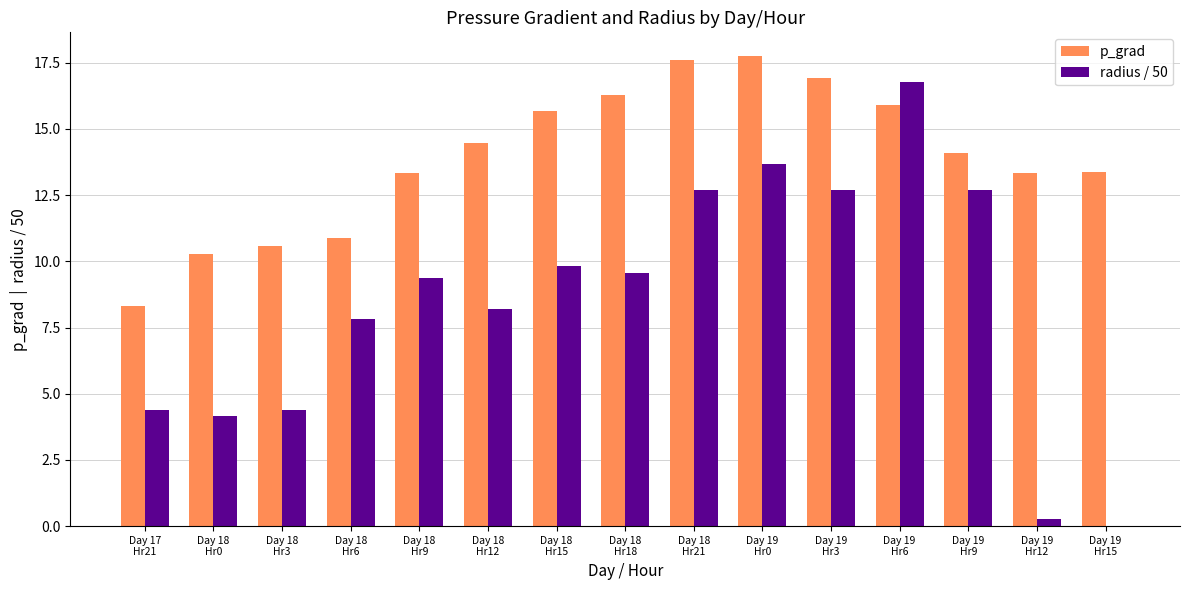

What is the average value of the p_grad series?

13.9